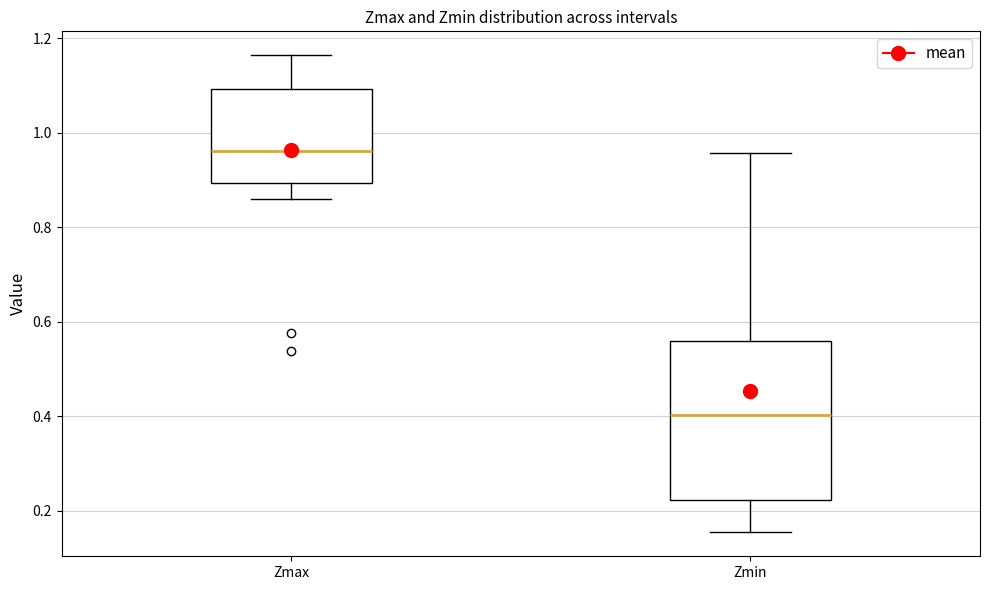

Reading left to right, read every box against the y-axis: the position of its median line, the range the box covers, and the ends of its whiskers. The values are not printed on the chart, so give them approximately, as read against the axis.

Zmax: median 0.96, box 0.90 to 1.10, whiskers 0.86 to 1.16
Zmin: median 0.40, box 0.22 to 0.56, whiskers 0.16 to 0.96